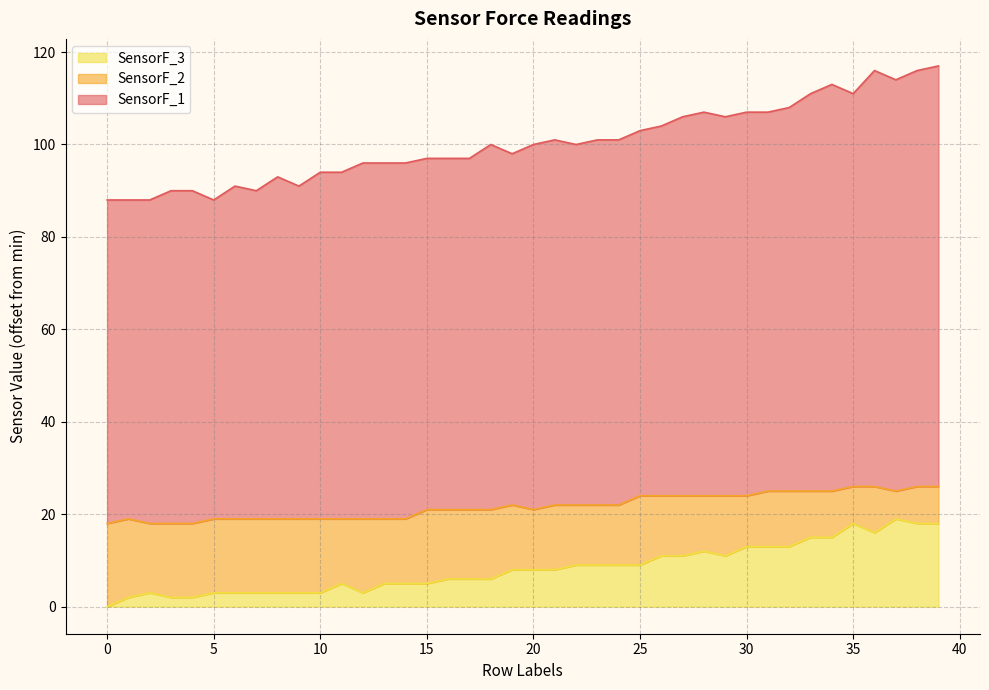

Rank the series by their maximum value, from highest to lowest.

SensorF_1, SensorF_2, SensorF_3